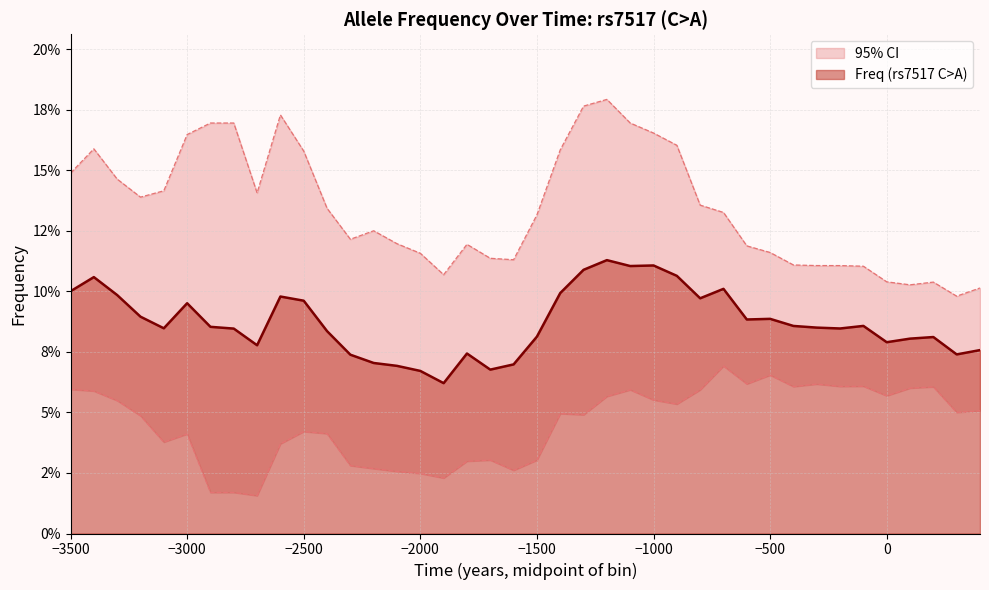

At which category does the chart reach its peak across all series?

-1200